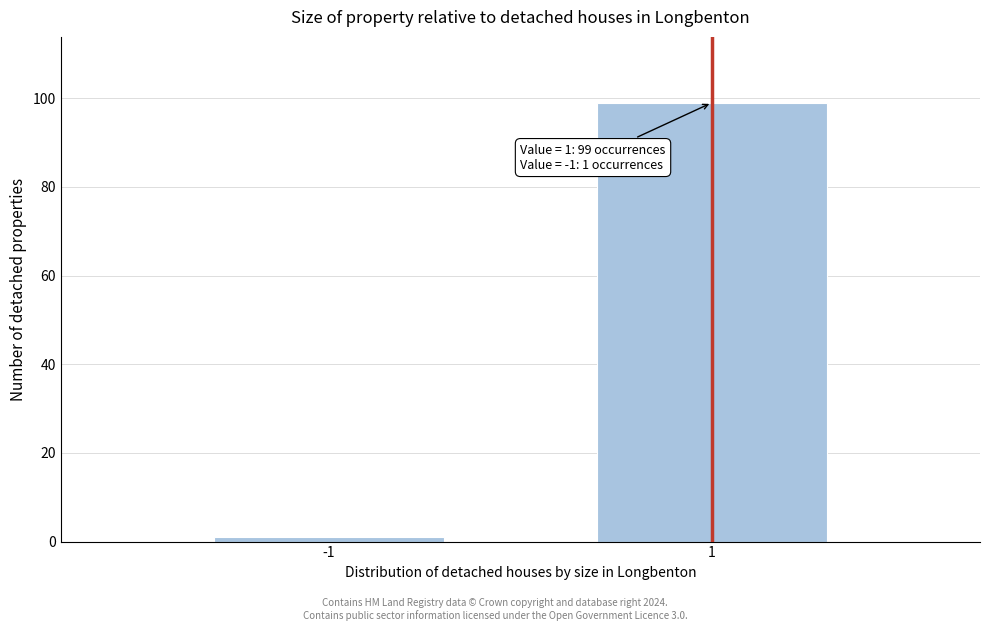

Reading left to right, list all the values displayed in this chart.

-1=1	1=99